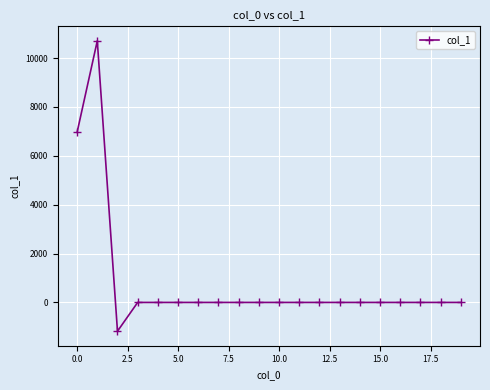

What is the difference between the maximum and minimum values?

11883.1